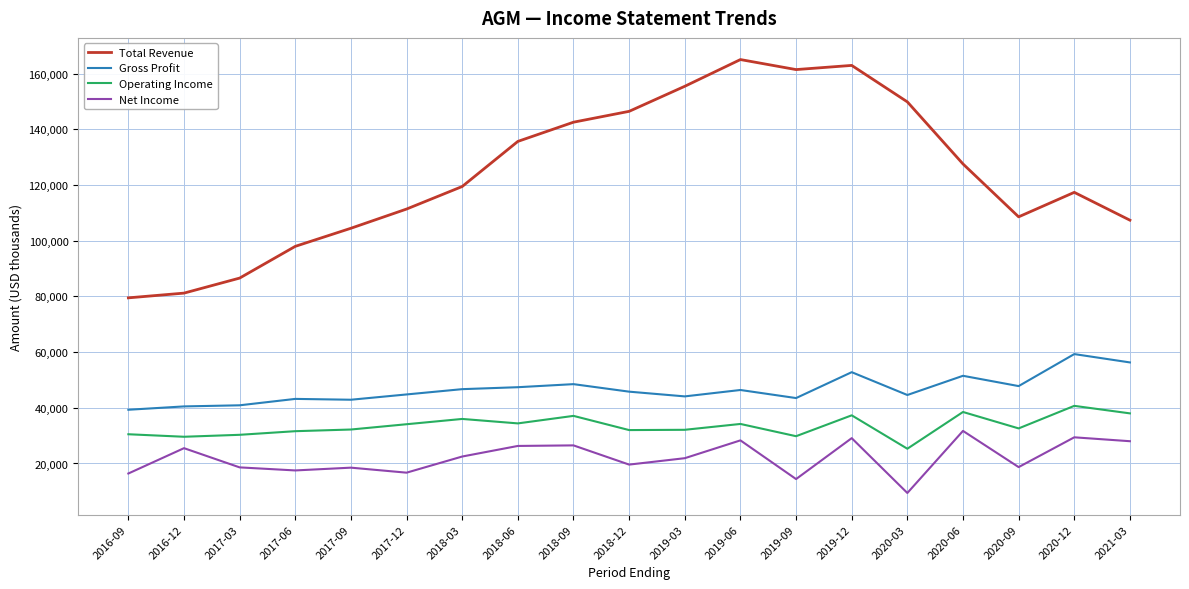

True or false: Gross Profit and Operating Income intersect in this chart.

False